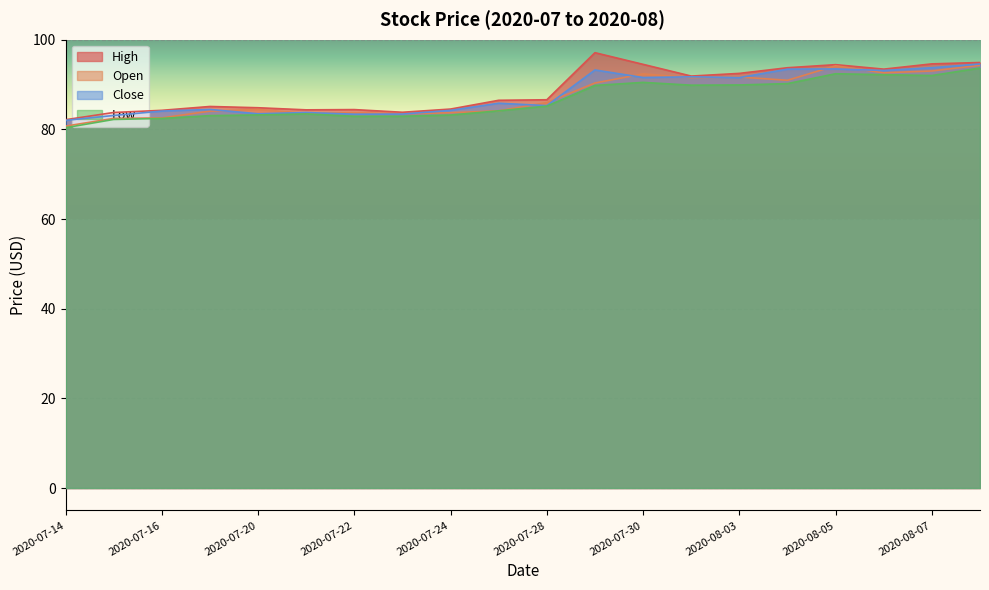

What is the difference between the second highest and minimum values in the Low series?

12.0